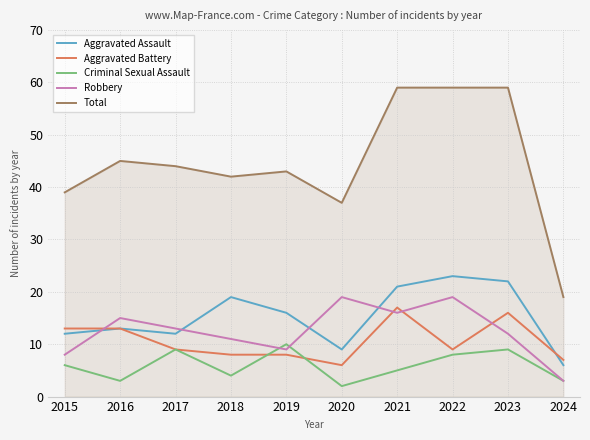

Is it true that Robbery equals 16 at 2021?

True